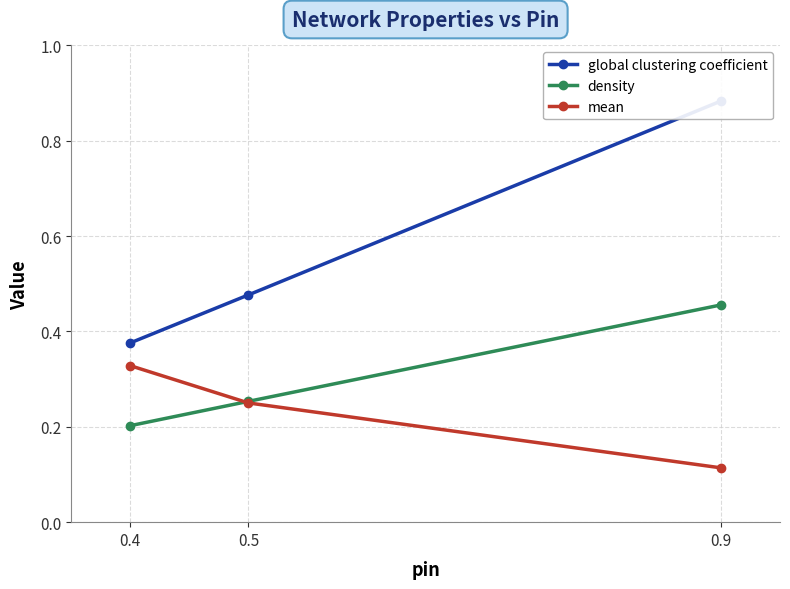

The value of global clustering coefficient at 0.4 is 0.1. True or false?

False